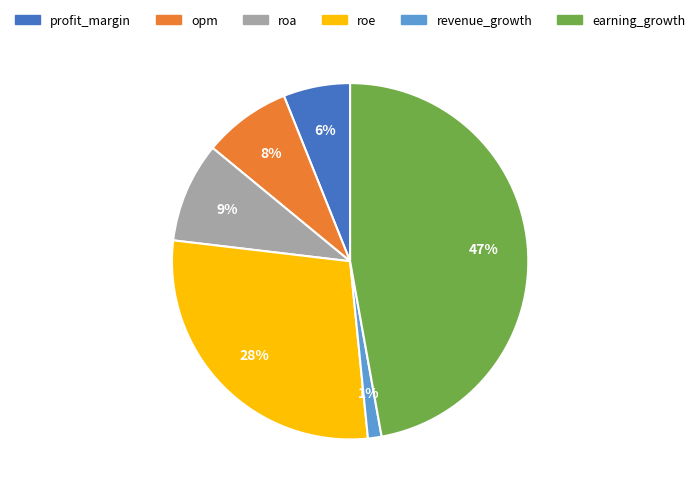

Rank the categories by value from highest to lowest.

earning_growth, roe, roa, opm, profit_margin, revenue_growth